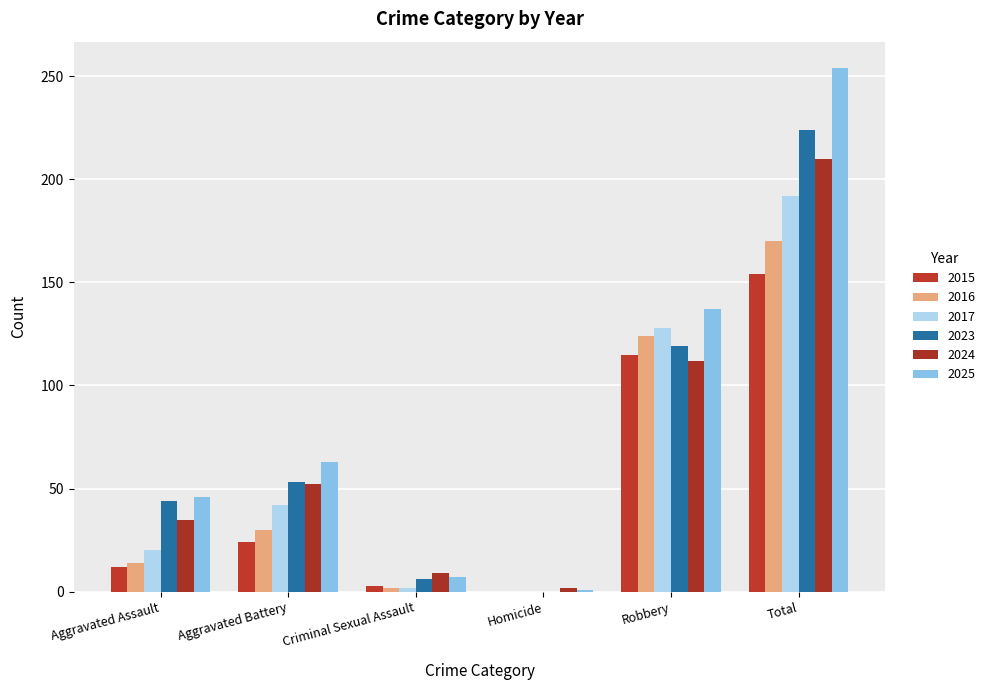

Where does the 2017 series first go above 42?

Robbery